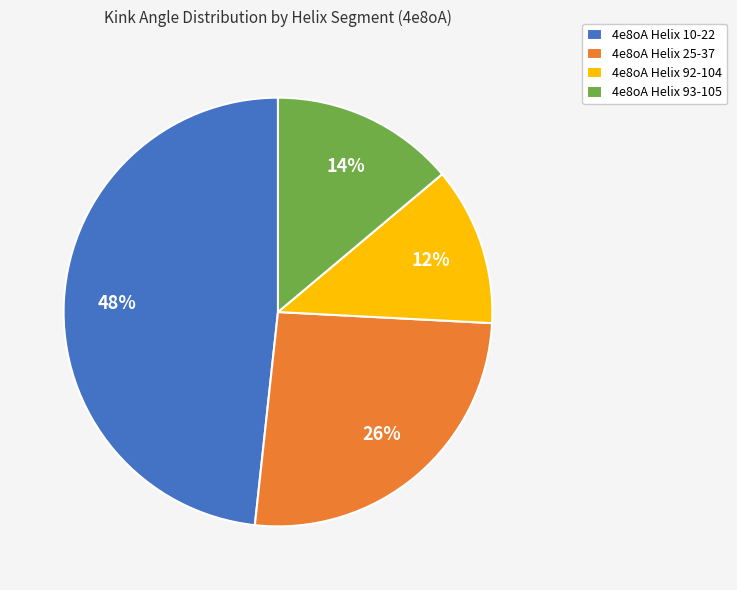

What percentage is the 4e8oA Helix 92-104 slice, to the nearest percent?

12%